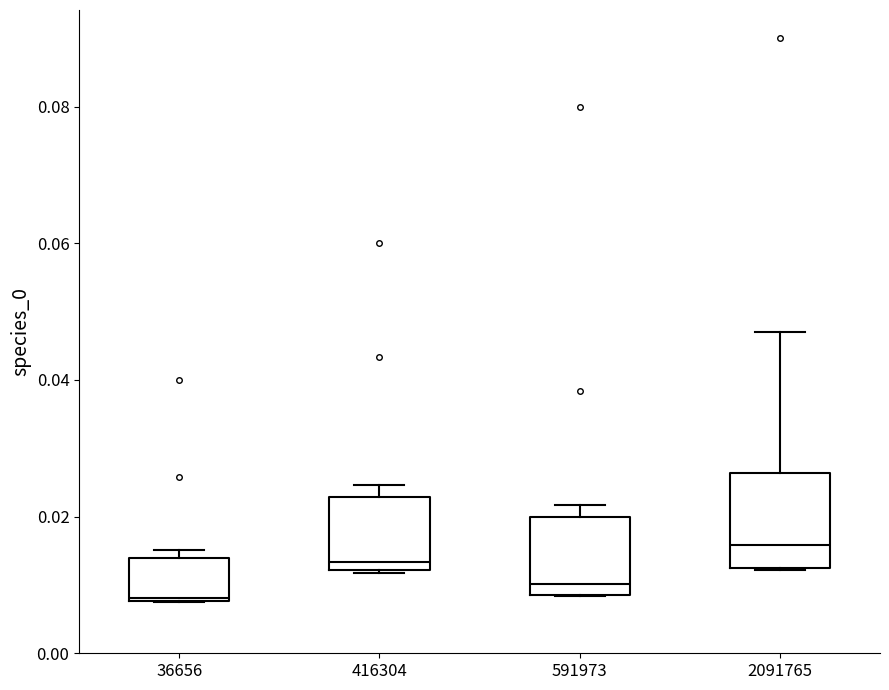

Which box has the lowest median line?

36656